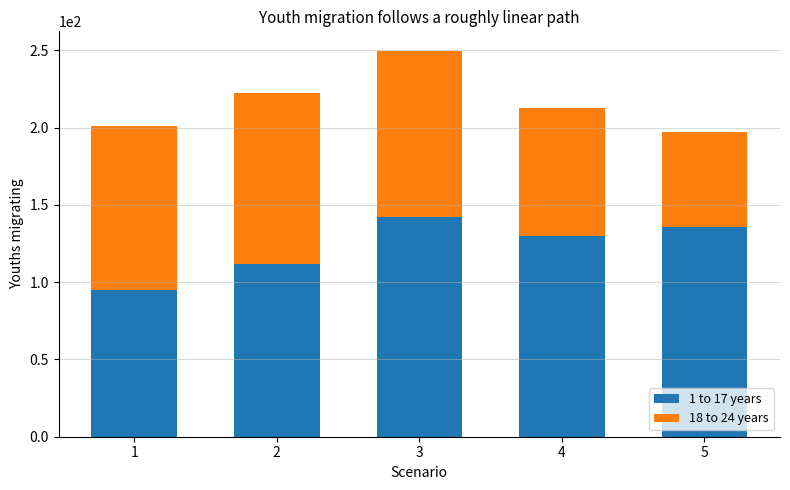

How many bars are there in total?

5